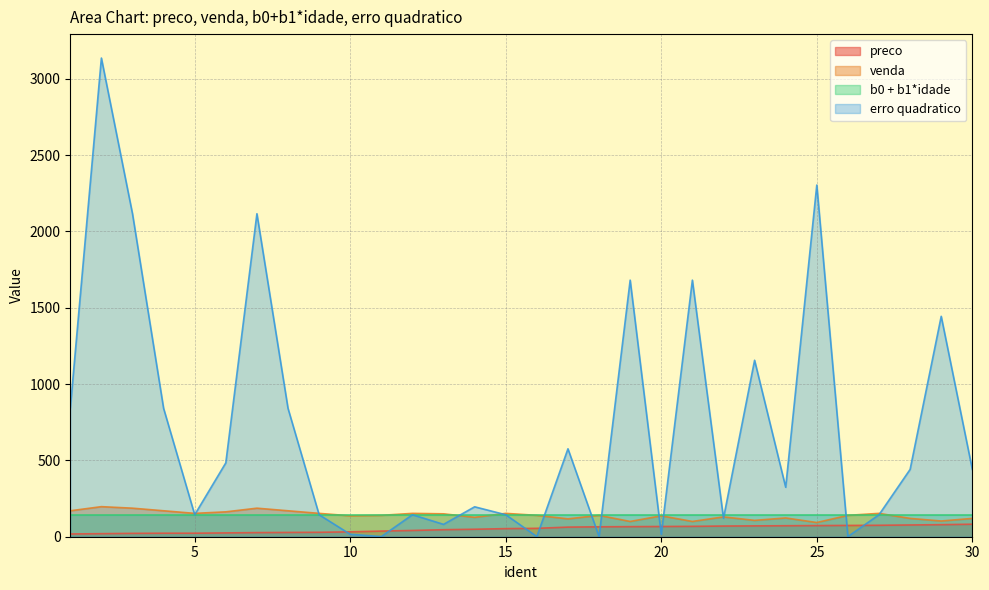

The value of preco at 8 is 12. True or false?

False